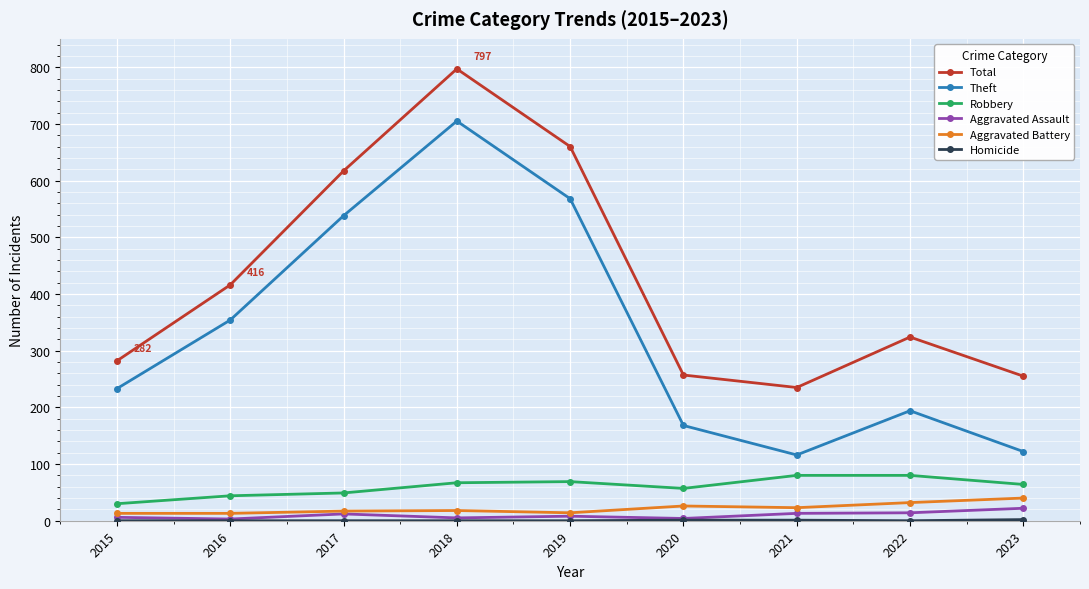

True or false: Aggravated Assault and Theft cross at least once.

False